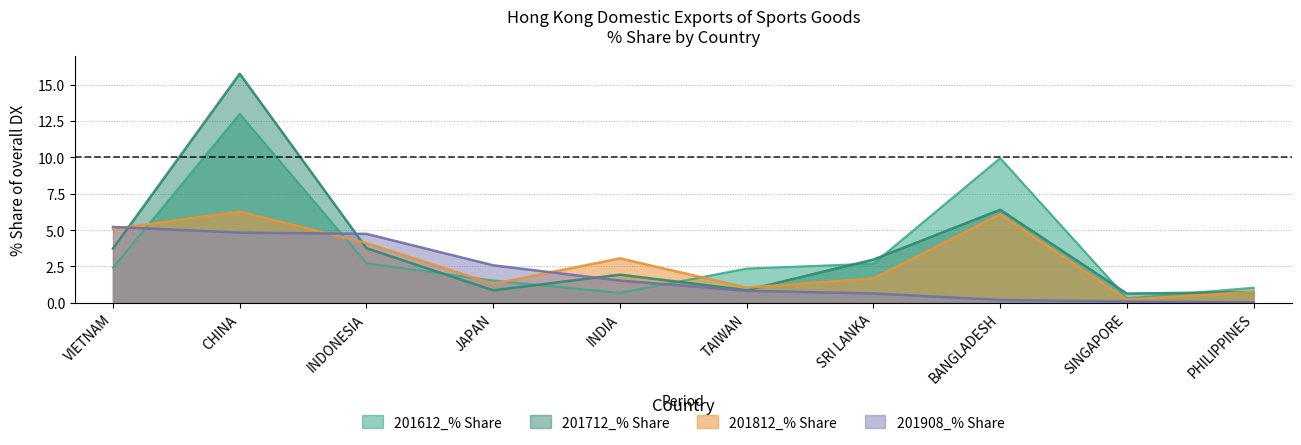

Which series changed the most between INDONESIA and SRI LANKA?

201908_% Share